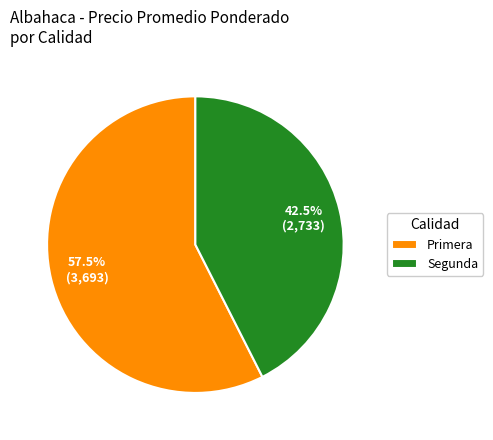

What is the smallest slice in the pie chart?

Segunda